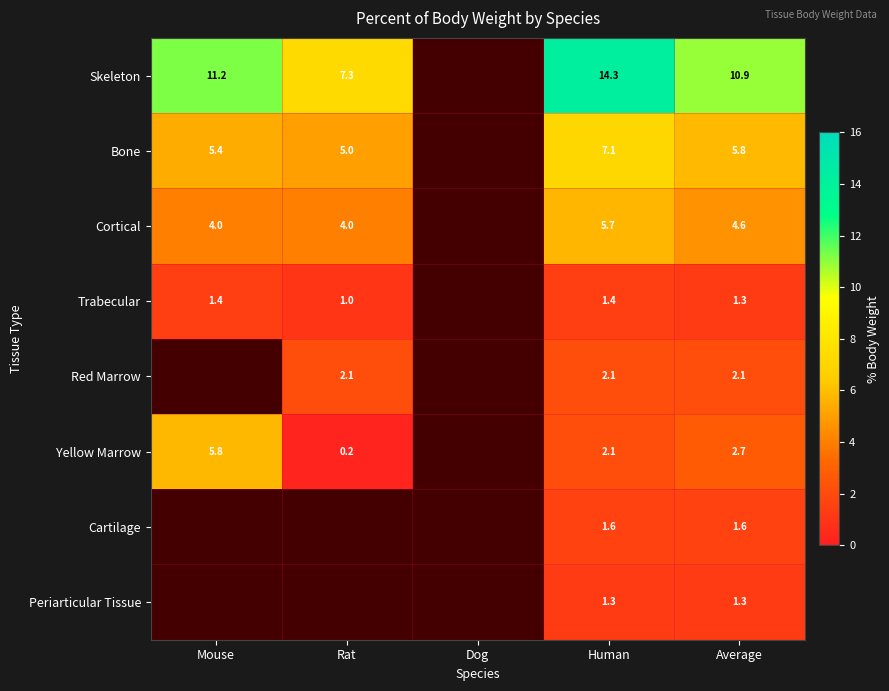

How many distinct data groups are displayed?

8